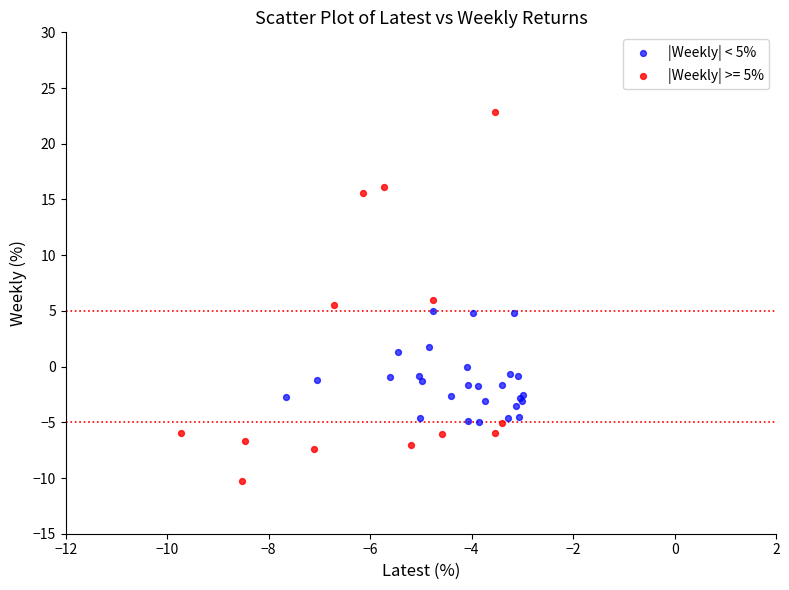

Which series reaches the maximum Y coordinate?

|Weekly| >= 5%